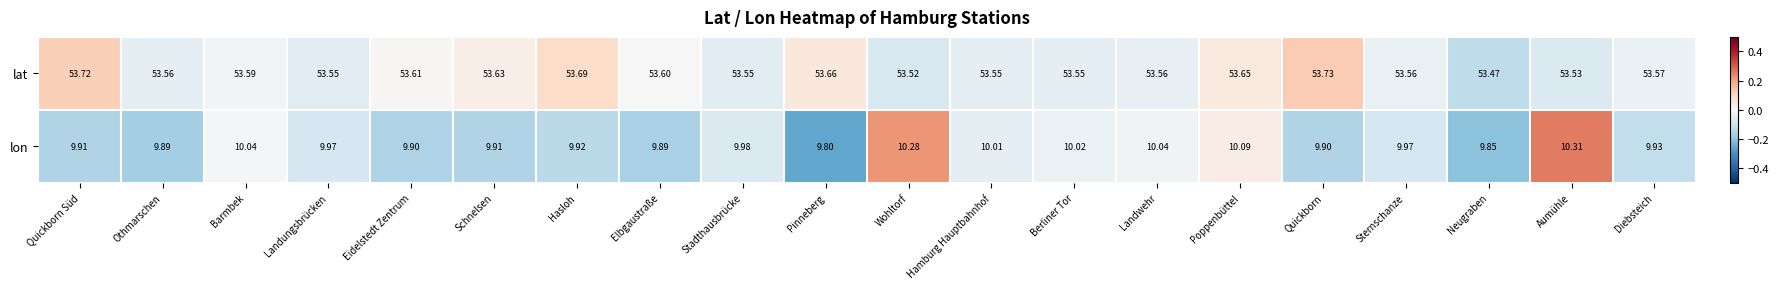

List the series in order of their overall mean, highest first.

lat, lon